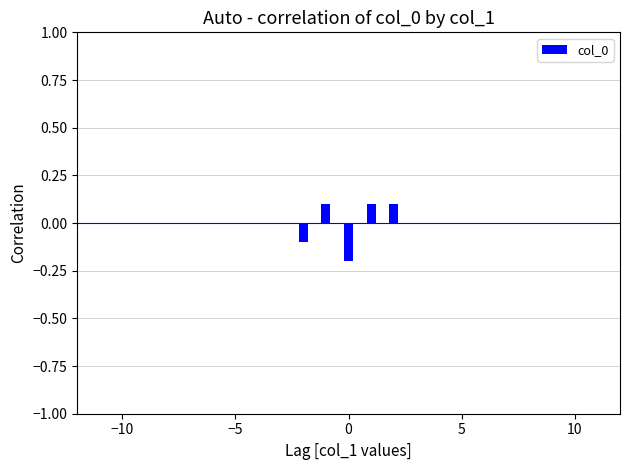

What is the difference between the maximum and minimum values?

0.3